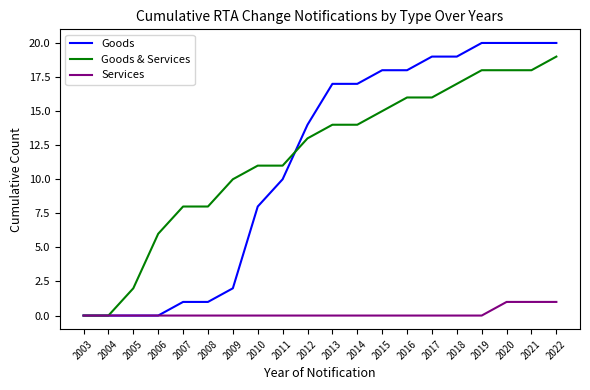

True or false: Goods and Goods & Services cross at least once.

True